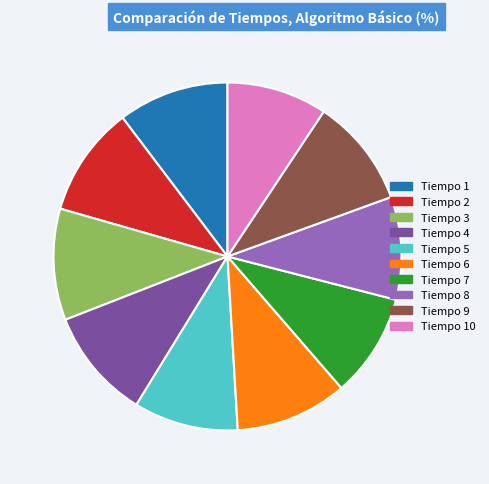

What is the ratio of the value at Tiempo 7 to the value at Tiempo 3?

0.9